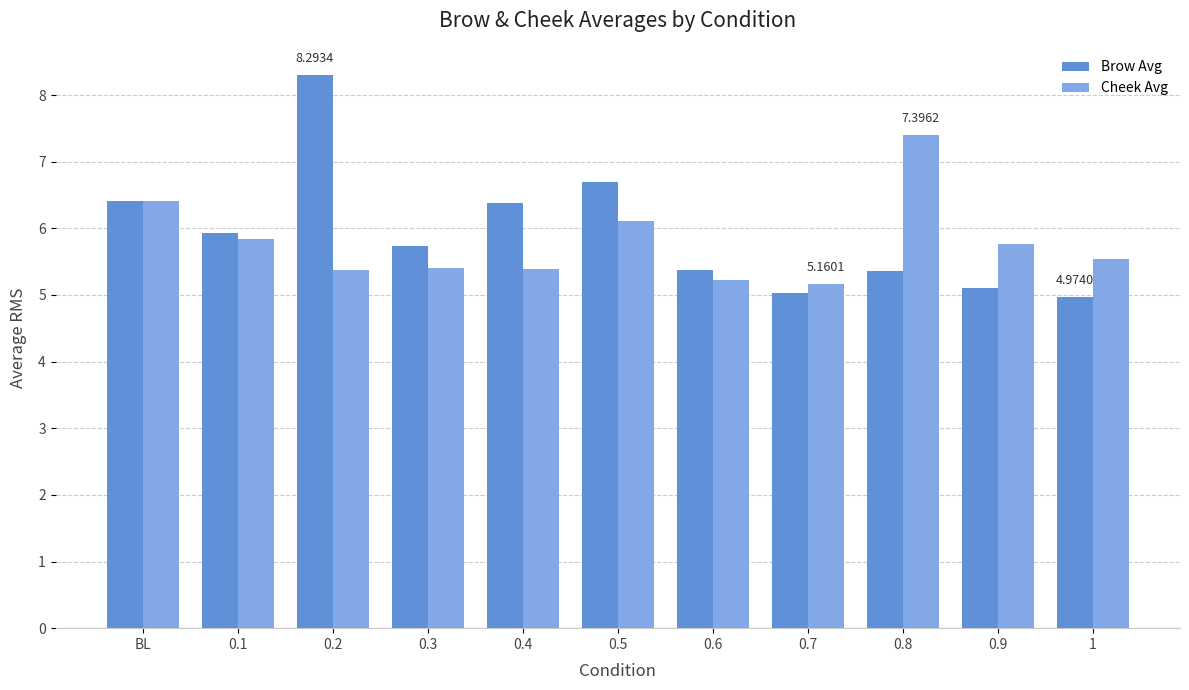

Reading right to left, extract all data points from this chart.

Brow Avg: 1=5.0	0.9=5.1	0.8=5.4	0.7=5.0	0.6=5.4	0.5=6.7	0.4=6.4	0.3=5.7	0.2=8.3	0.1=5.9	BL=6.4
Cheek Avg: 1=5.5	0.9=5.8	0.8=7.4	0.7=5.2	0.6=5.2	0.5=6.1	0.4=5.4	0.3=5.4	0.2=5.4	0.1=5.8	BL=6.4